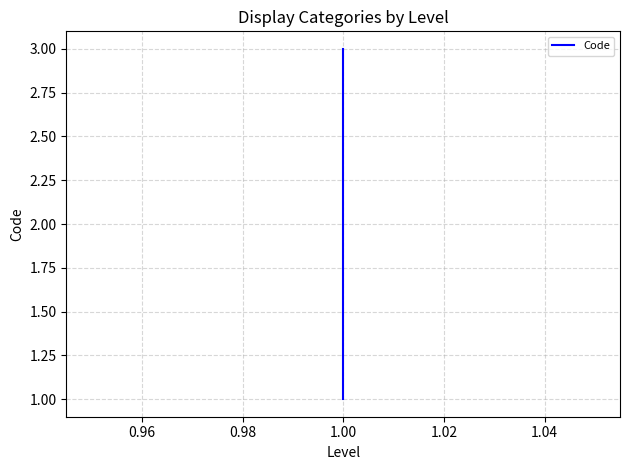

Count the number of values greater than 2.

1